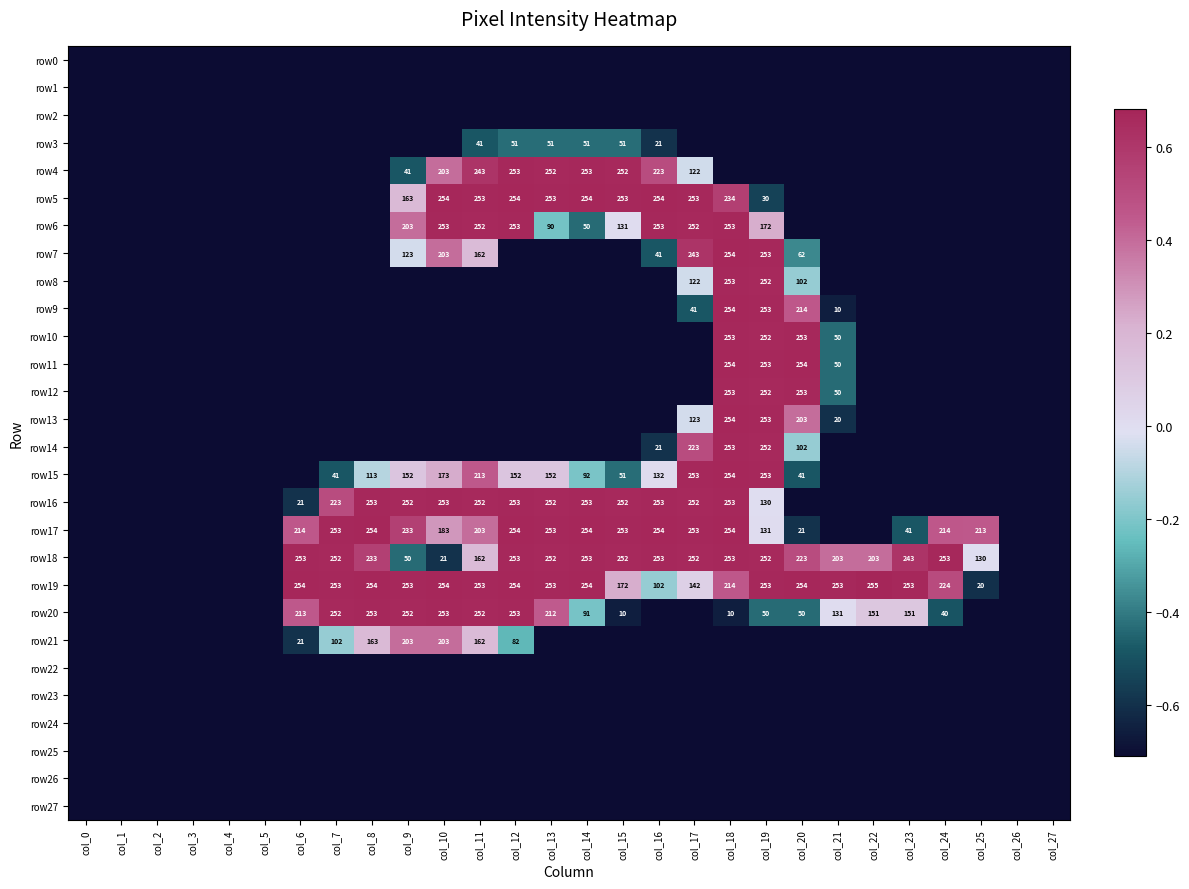

Which series has the largest range (max minus min)?

row19